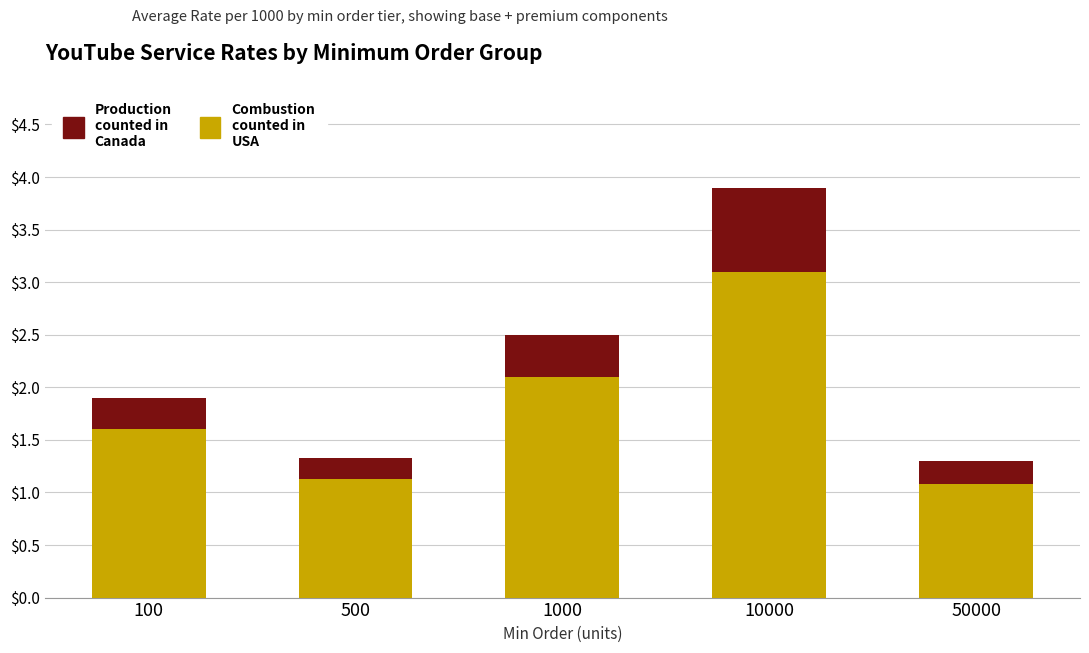

What is the maximum value for Combustion counted in USA?

3.1